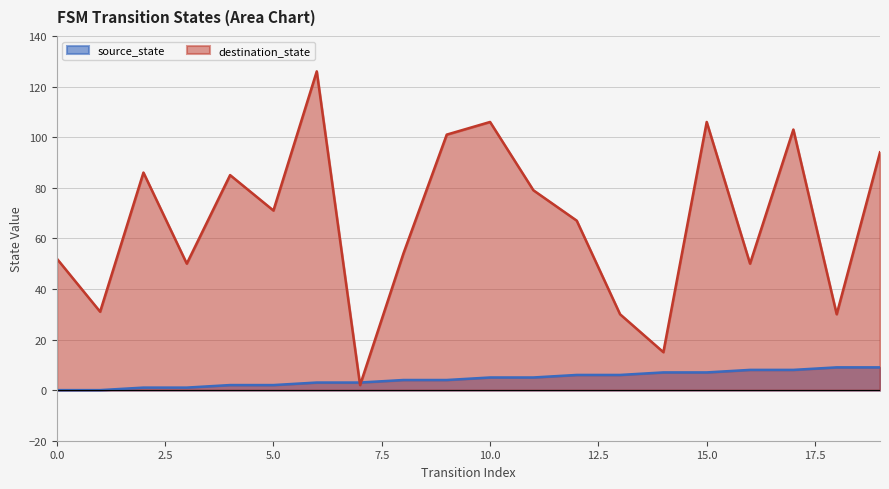

Rank the series by their average value, from lowest to highest.

source_state, destination_state